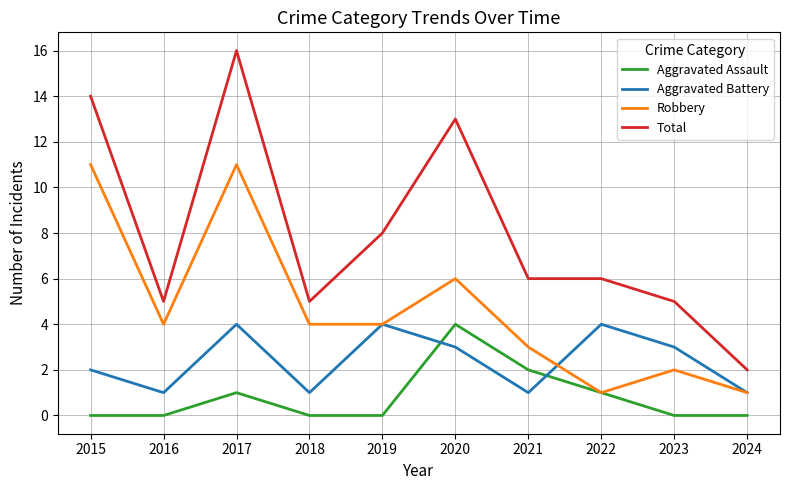

True or false: Aggravated Battery and Total intersect in this chart.

False